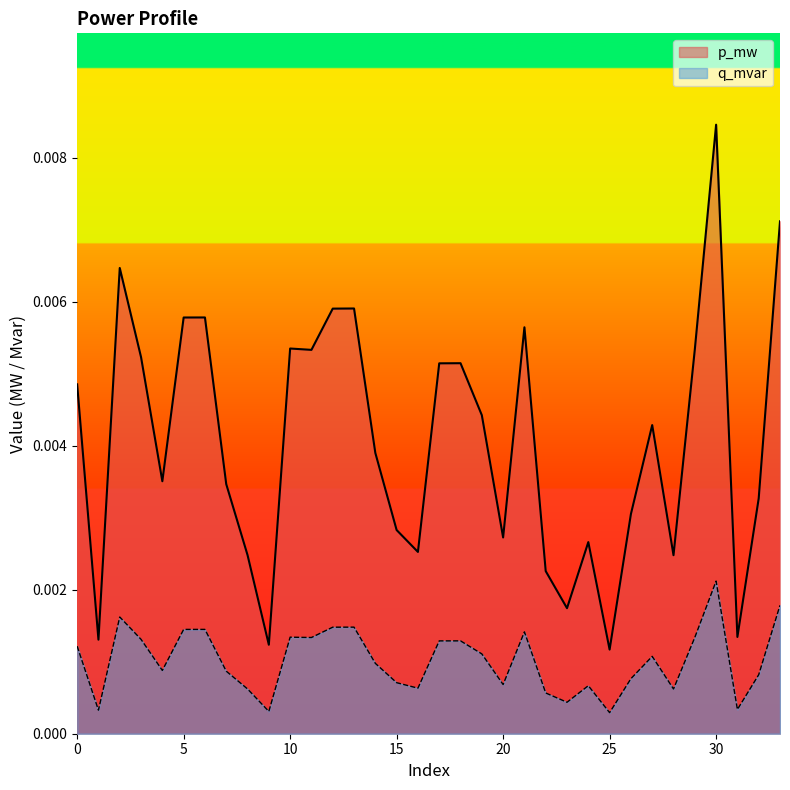

Which series has the largest range (max minus min)?

p_mw